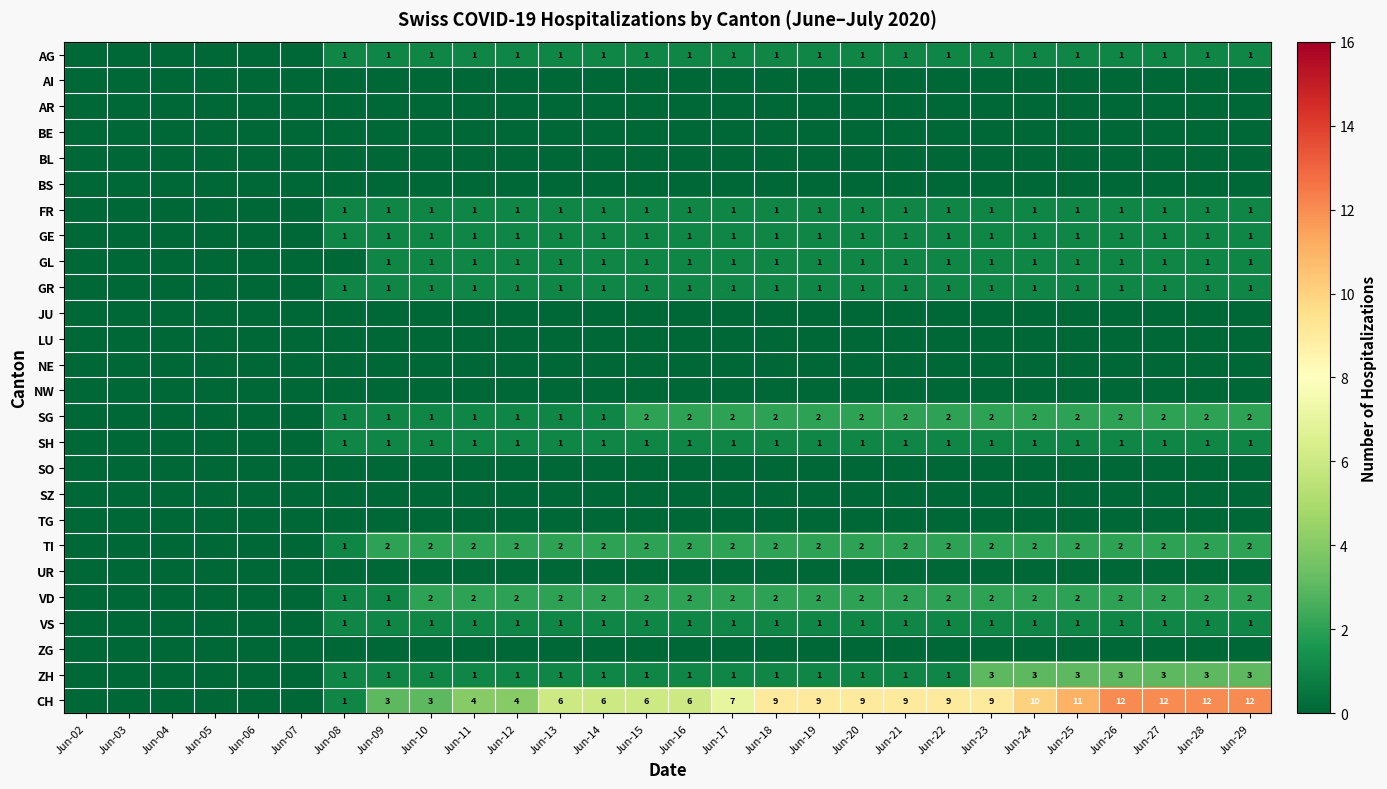

At which category is the sum across all series the highest?

Jun-26